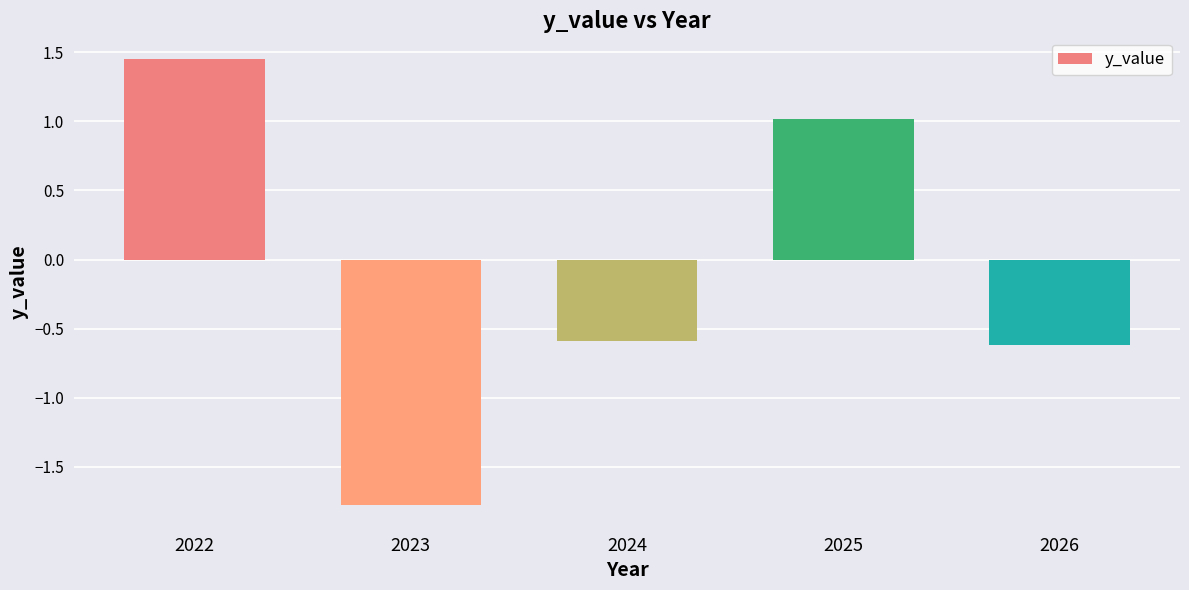

At which label does the data first exceed 0?

2022